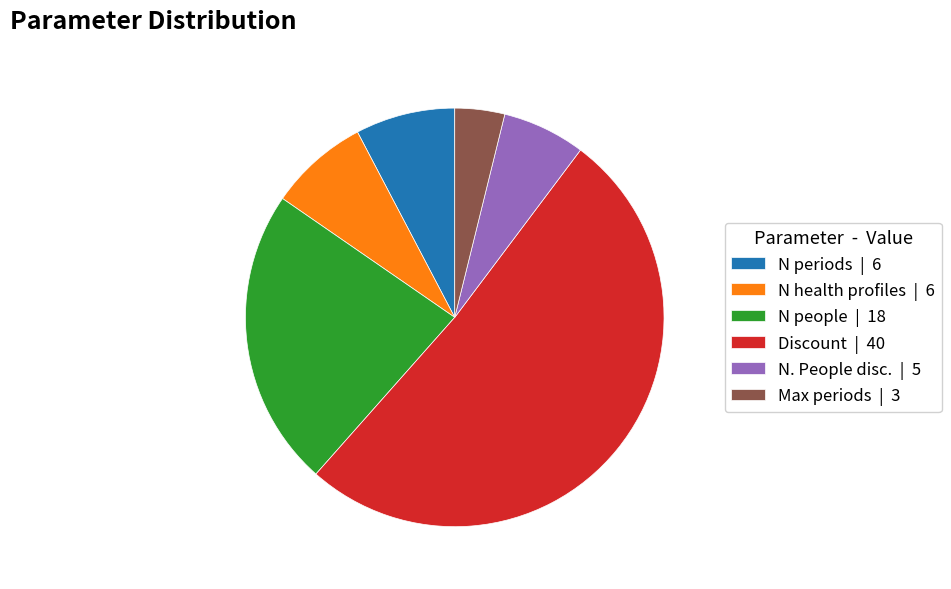

Which slice is the largest?

Discount